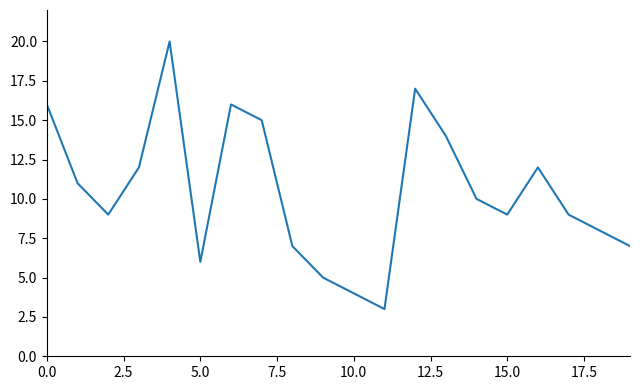

What is the difference between the maximum and second lowest values?

16